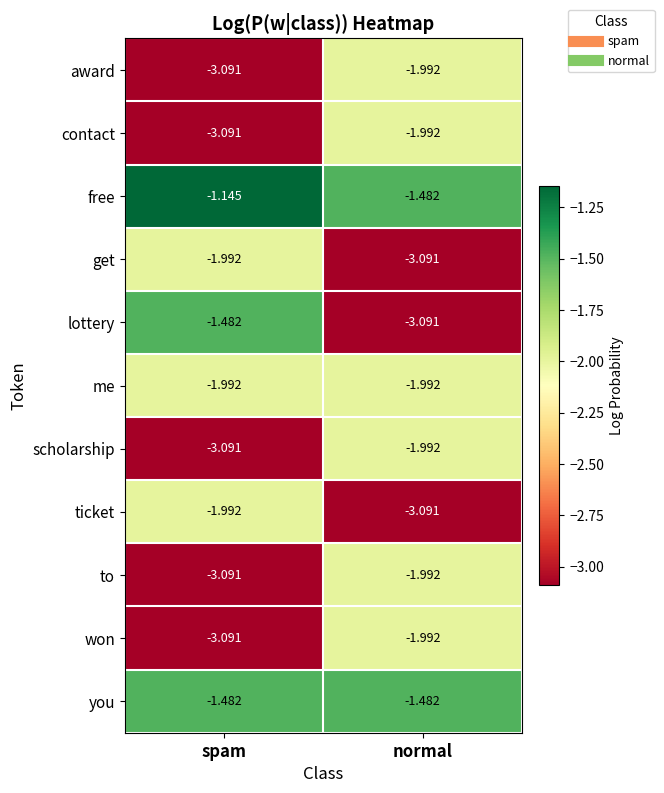

Which series changed the most between spam and normal?

lottery